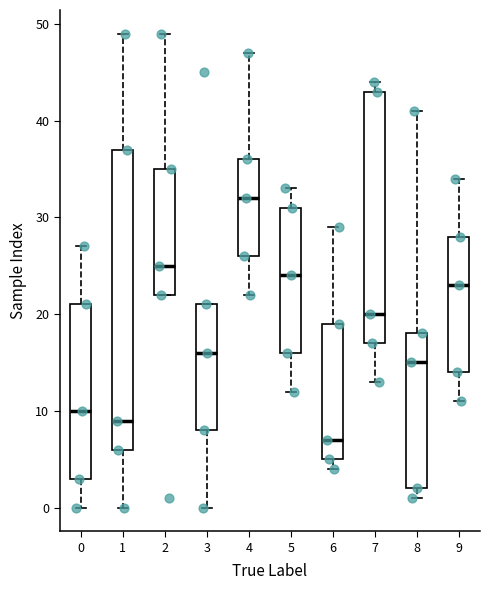

Reading left to right, transcribe this box plot: for each box, give where its median line is, the range the box spans, and where its two whiskers end, as read against the y-axis. The values are not printed on the chart, so give them approximately, as read against the axis.

0: median 10, box 3 to 21, whiskers 0 to 27
1: median 9, box 6 to 37, whiskers 0 to 49
2: median 25, box 22 to 35, whiskers 22 to 49
3: median 16, box 8 to 21, whiskers 0 to 21
4: median 32, box 26 to 36, whiskers 22 to 47
5: median 24, box 16 to 31, whiskers 12 to 33
6: median 7, box 5 to 19, whiskers 4 to 29
7: median 20, box 17 to 43, whiskers 13 to 44
8: median 15, box 2 to 18, whiskers 1 to 41
9: median 23, box 14 to 28, whiskers 11 to 34